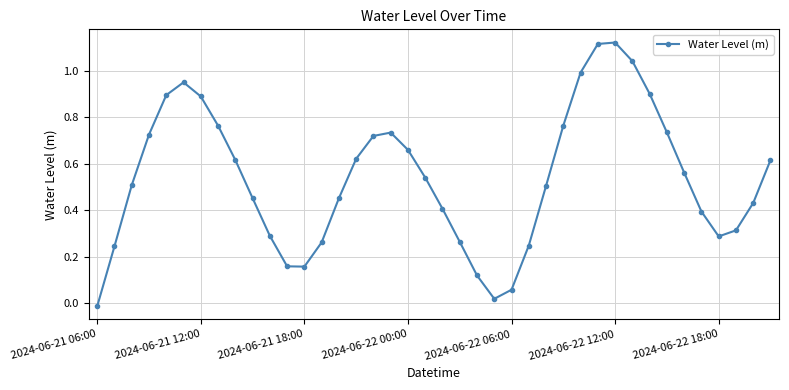

True or false: the data has more than 1 interior local peaks.

True